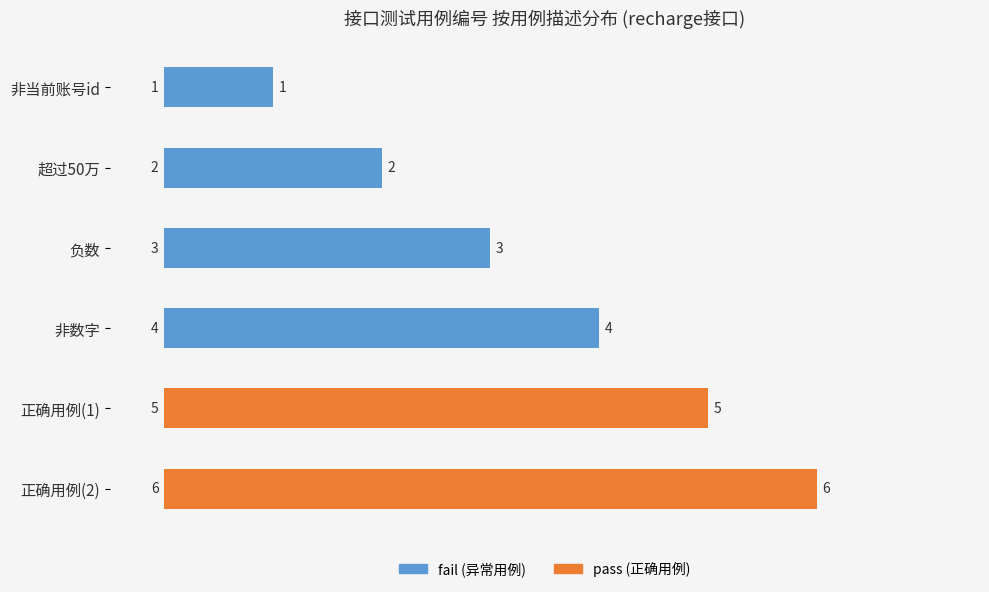

What is the smallest value displayed?

1